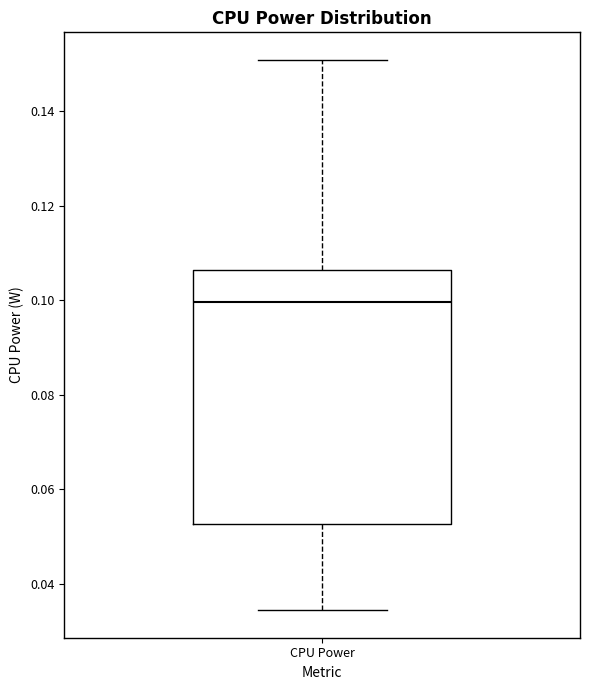

Where does the upper whisker of the box for CPU Power end on the y-axis? The values are not printed on the chart, so give them approximately, as read against the axis.

0.150